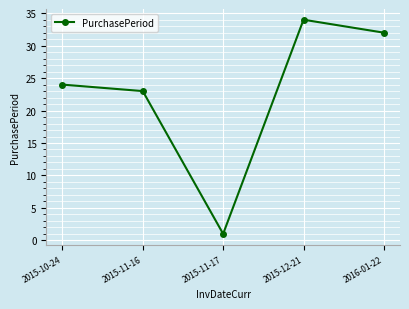

Reading left to right, what are all the values shown in this chart?

24	23	1	34	32